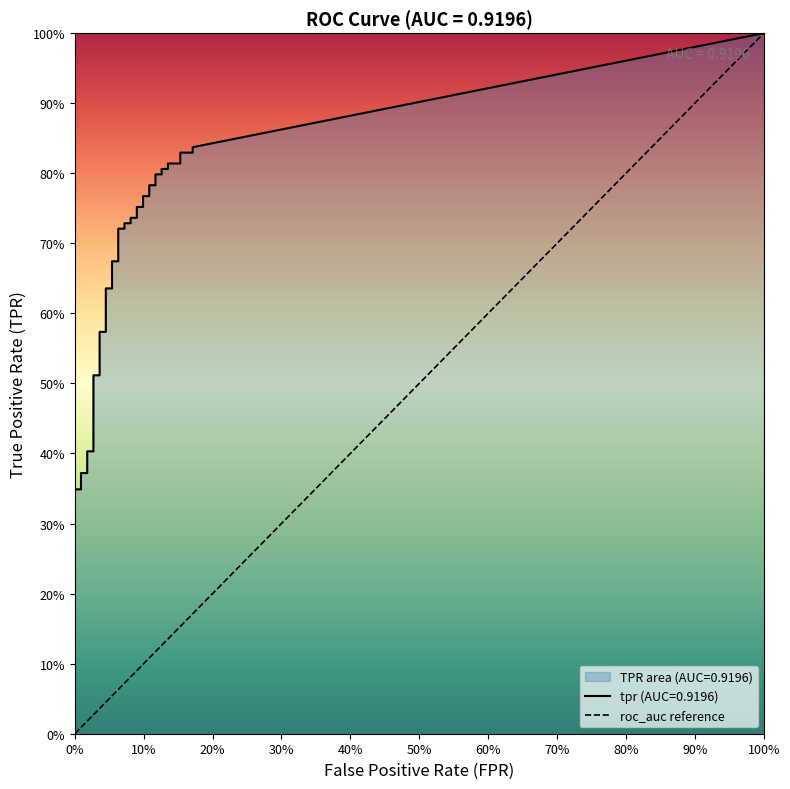

Which has a higher value, 0% or 100%?

100%